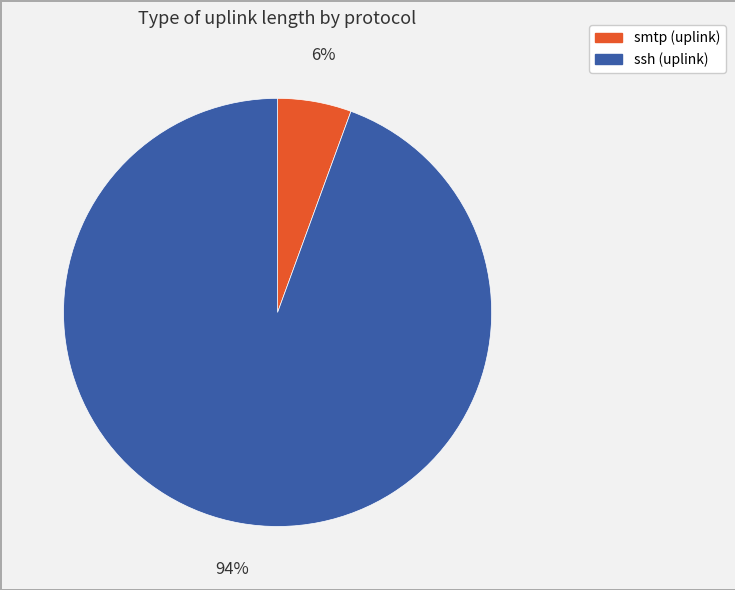

True or false: smtp accounts for 6% of the total.

True